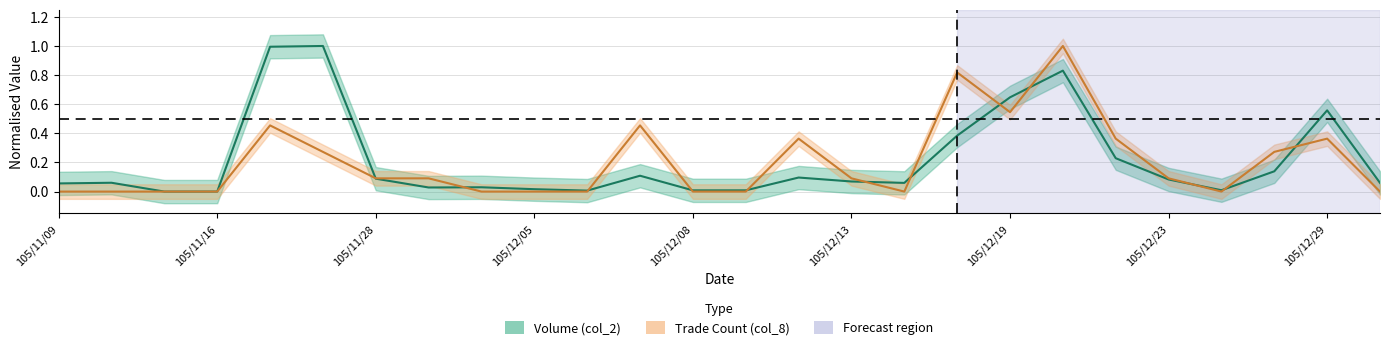

Is it true that col_8 equals 0.0 at 105/11/09?

True